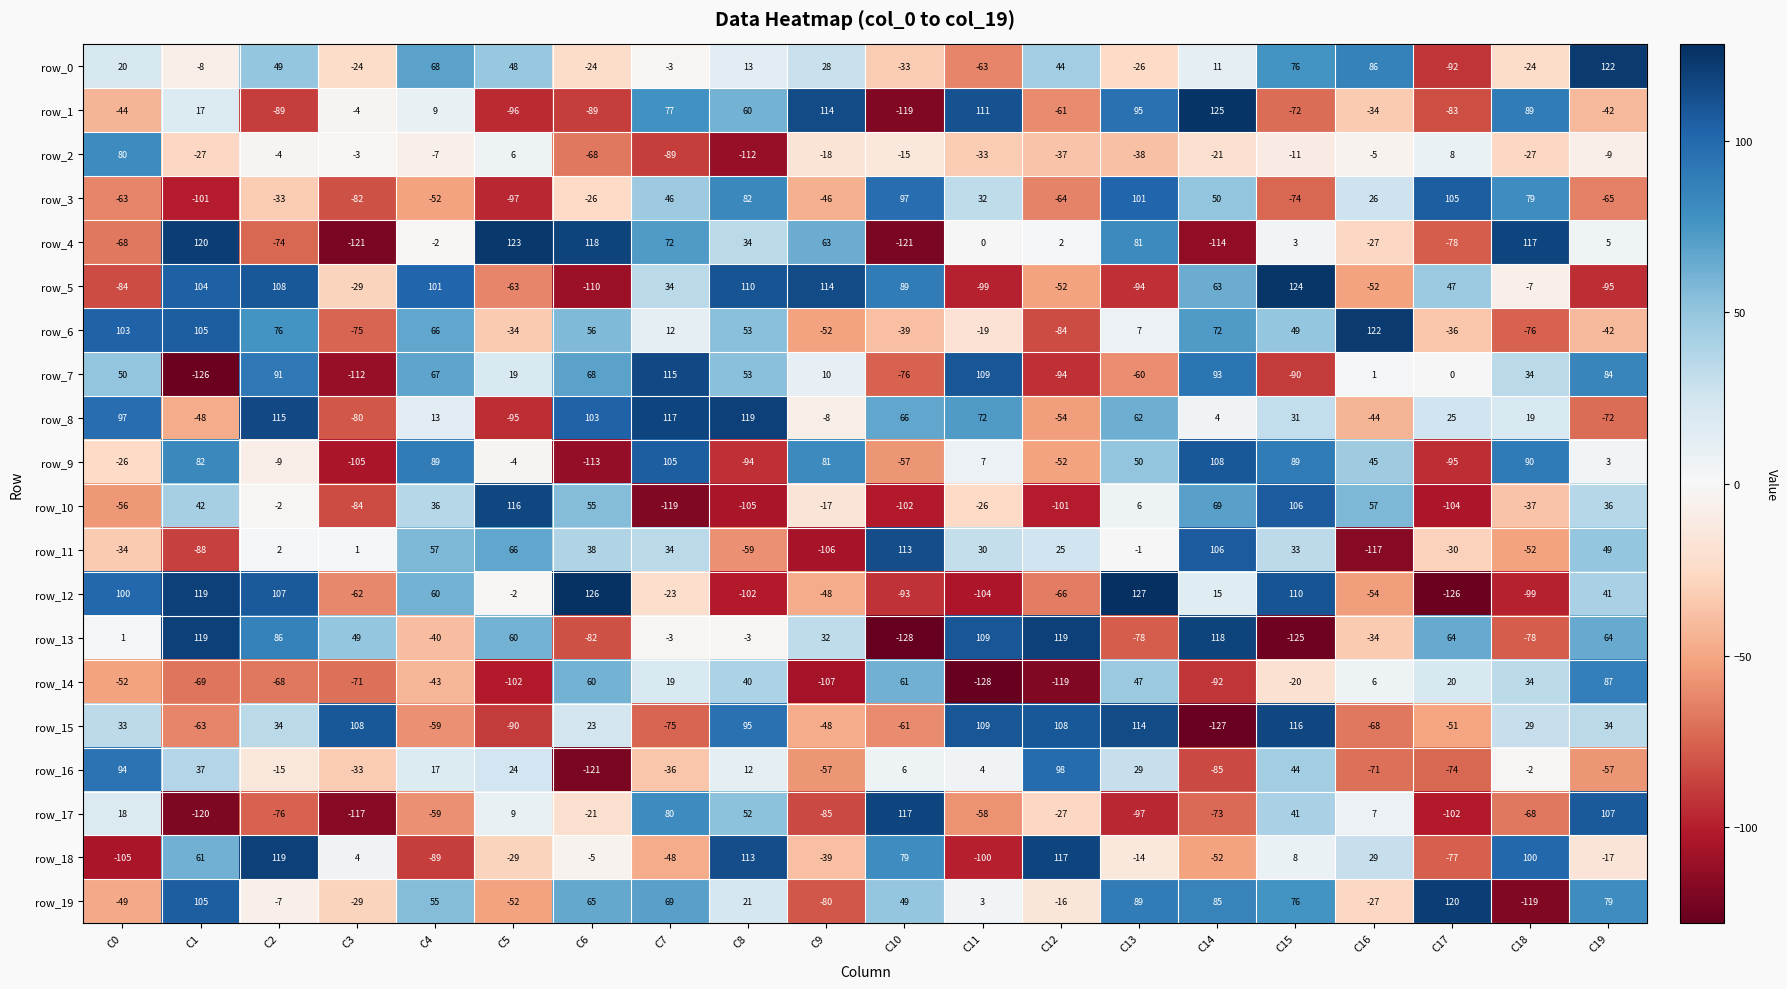

List the labels in order of row_6 value, smallest first.

C12, C18, C3, C9, C19, C10, C17, C5, C11, C13, C7, C15, C8, C6, C4, C14, C2, C0, C1, C16